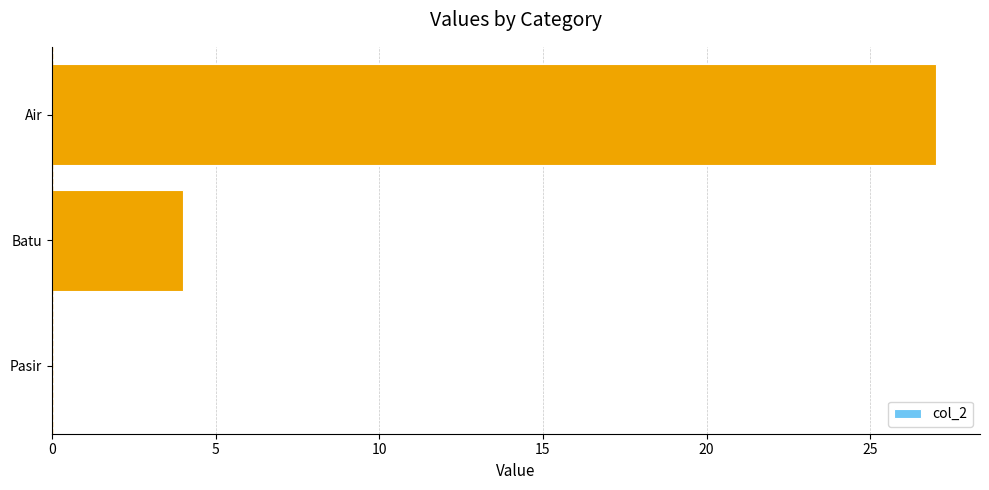

At which label is the value closest to 13?

Batu